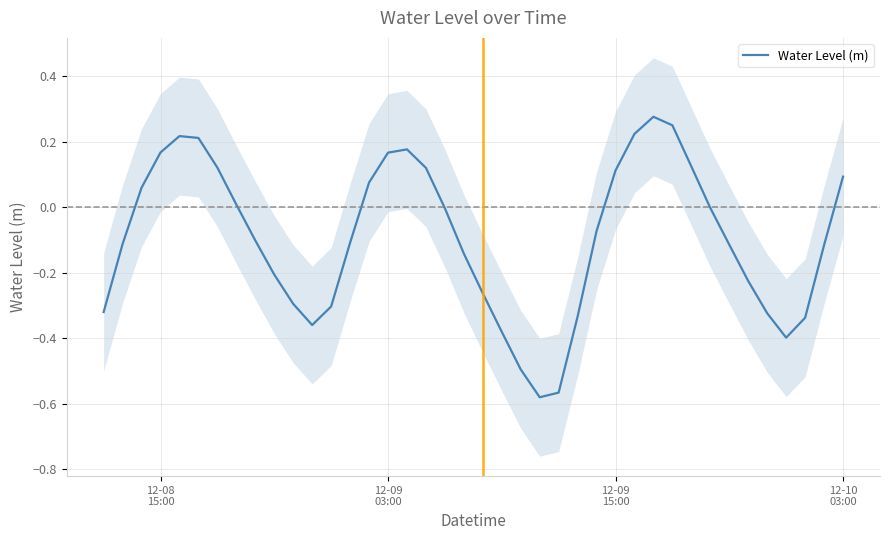

Count the number of categories in the chart.

40